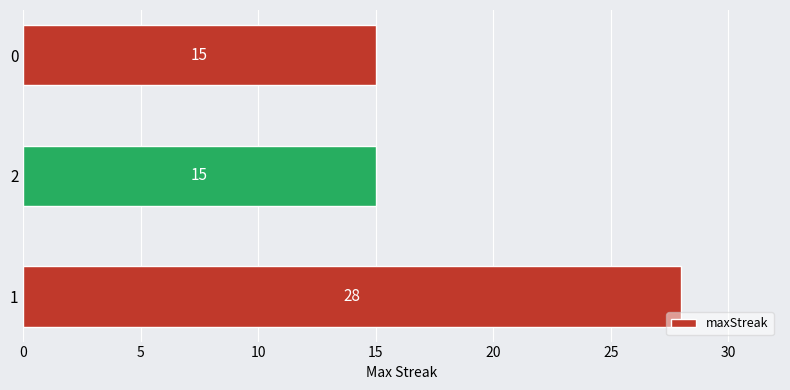

Are the bars grouped side by side (vs. stacked)?

No